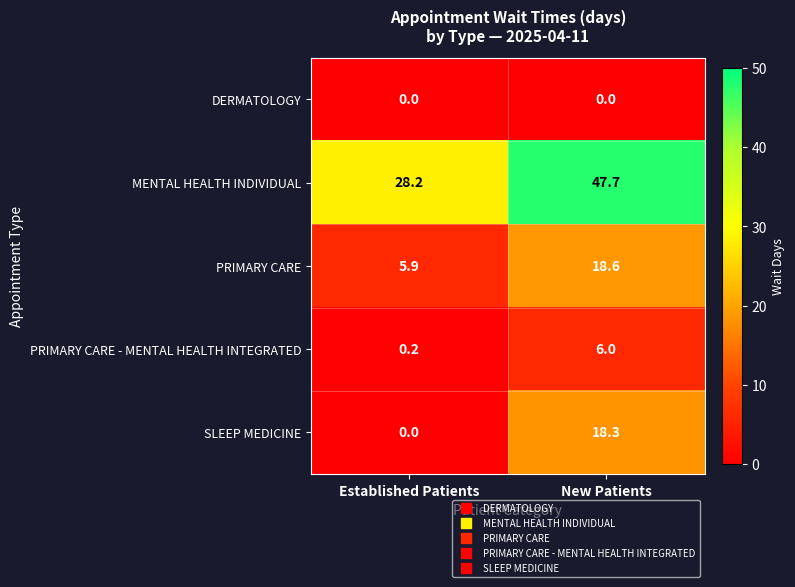

The MENTAL HEALTH INDIVIDUAL series shows 28.2 at Established Patients. True or false?

True